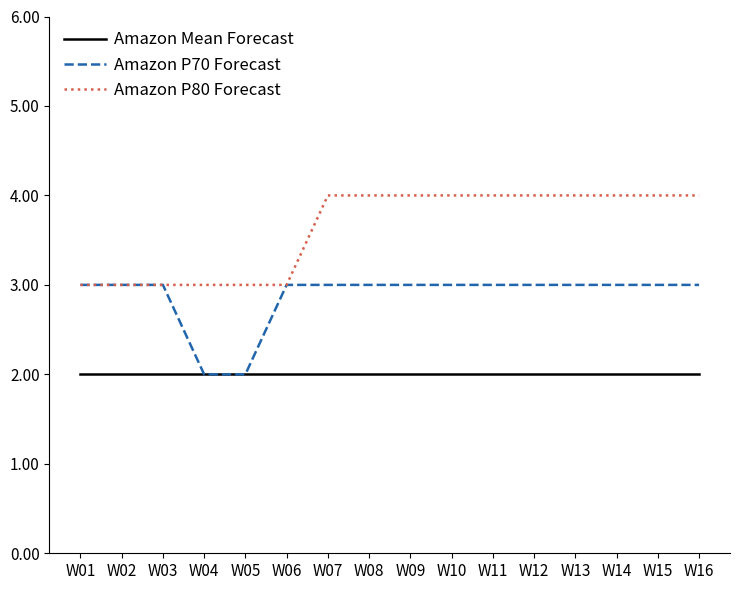

Is the value of Amazon P80 Forecast at W13 greater than the value of Amazon P70 Forecast at W04?

Yes